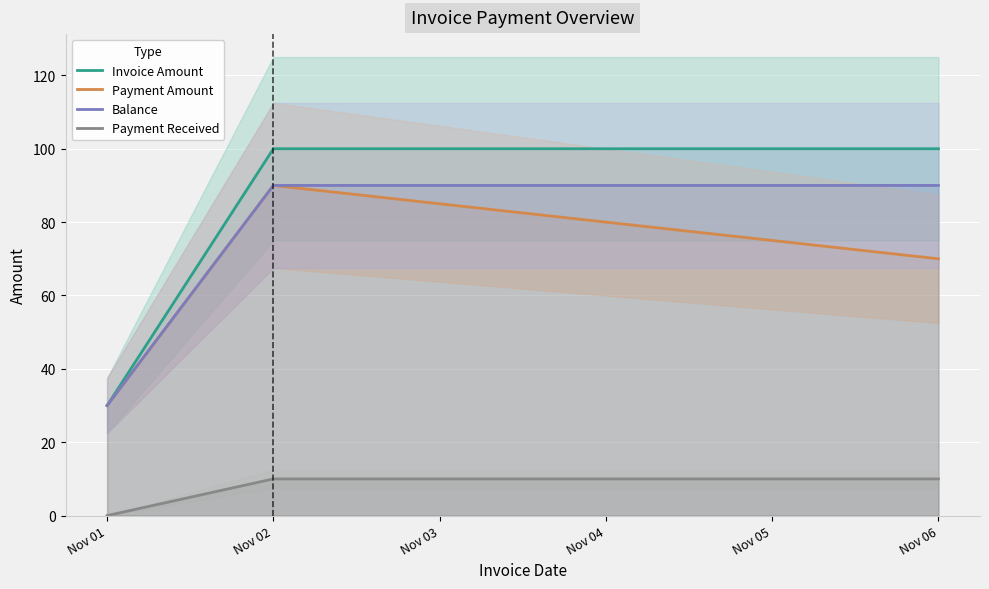

Which label corresponds to the smallest value in the chart?

Nov 01